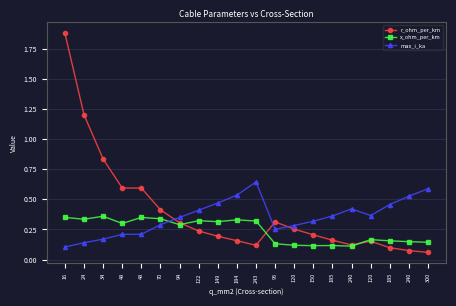

What are all the series names shown in the legend?

r_ohm_per_km, x_ohm_per_km, max_i_ka